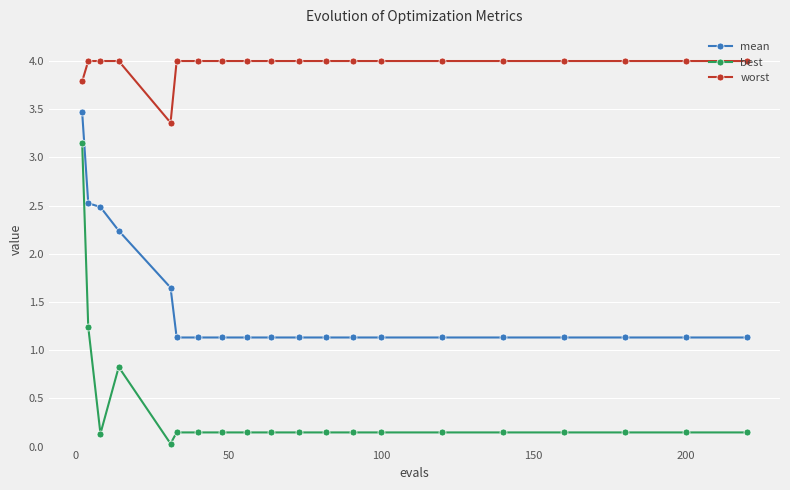

True or false: best and worst intersect in this chart.

False